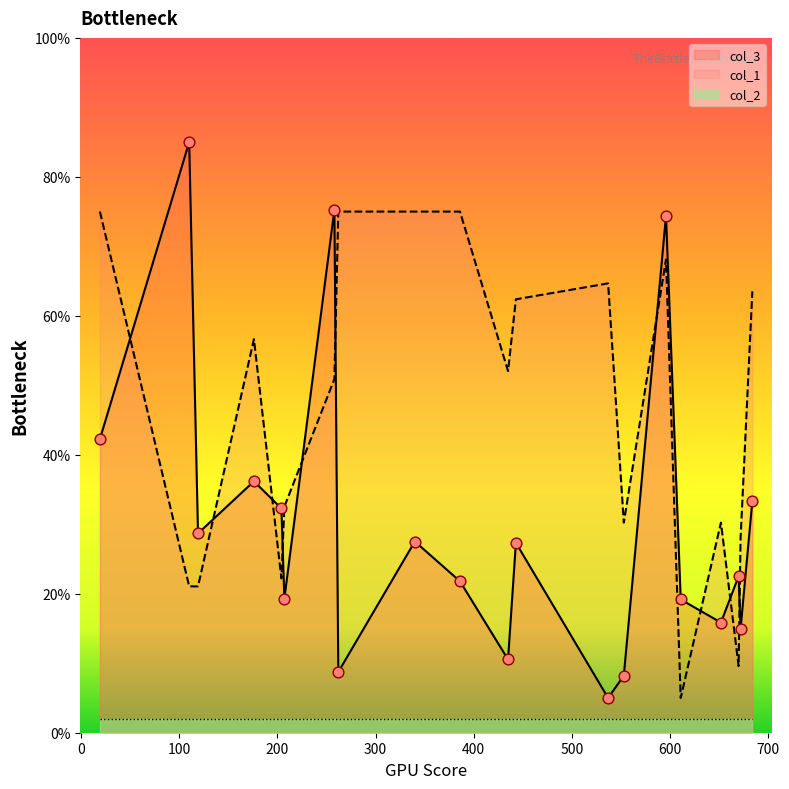

What is the total value across all series at 176?

92.8